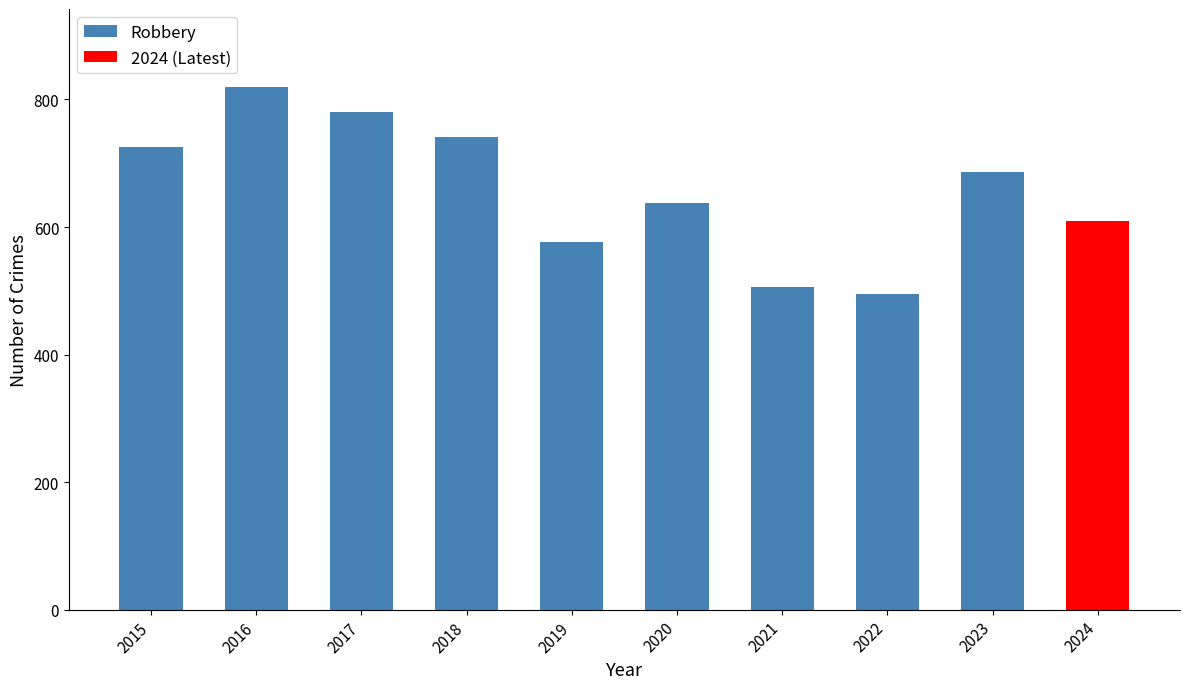

Between 2021 and 2022, which is larger?

2021